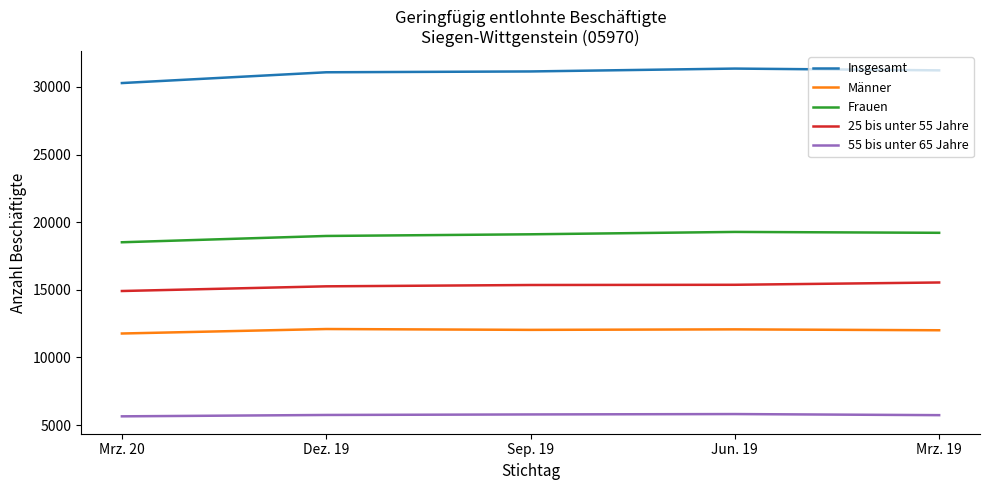

Is the value of 25 bis unter 55 Jahre at Jun. 19 greater than the value of 55 bis unter 65 Jahre at Dez. 19?

Yes